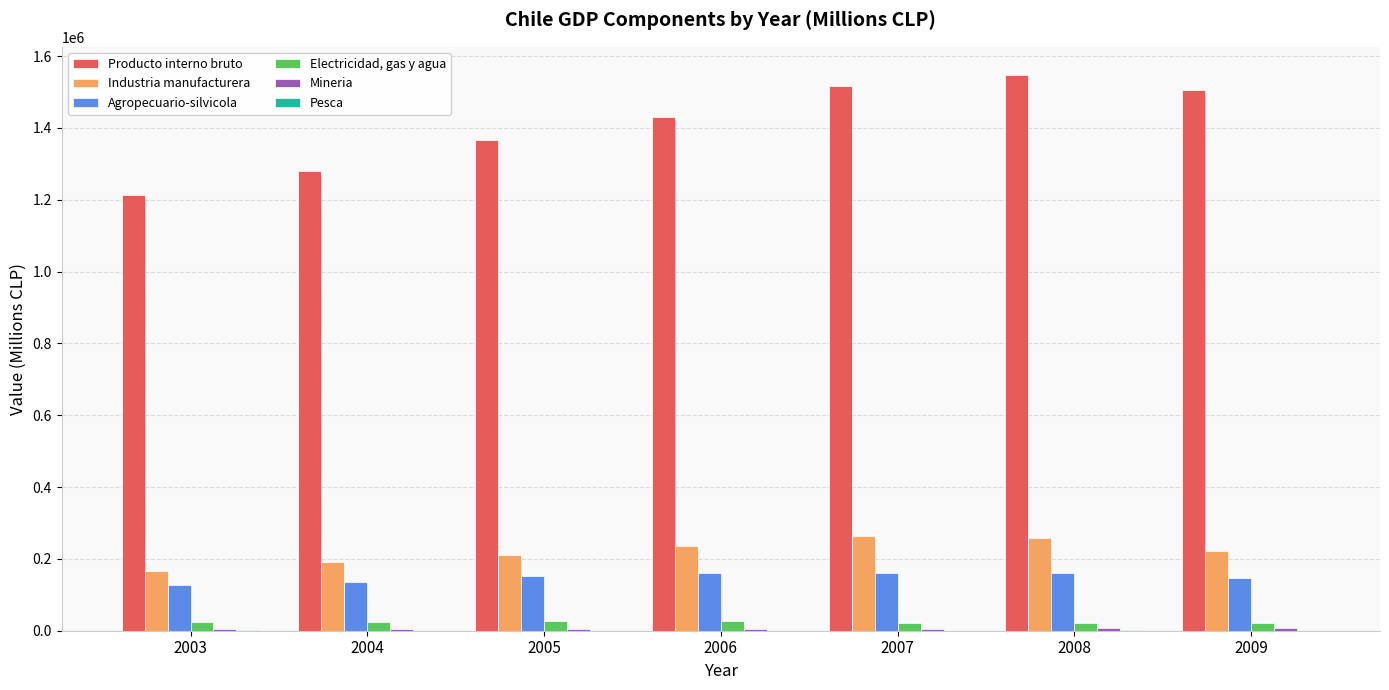

The value of Industria manufacturera at 2003 is 165308. True or false?

True